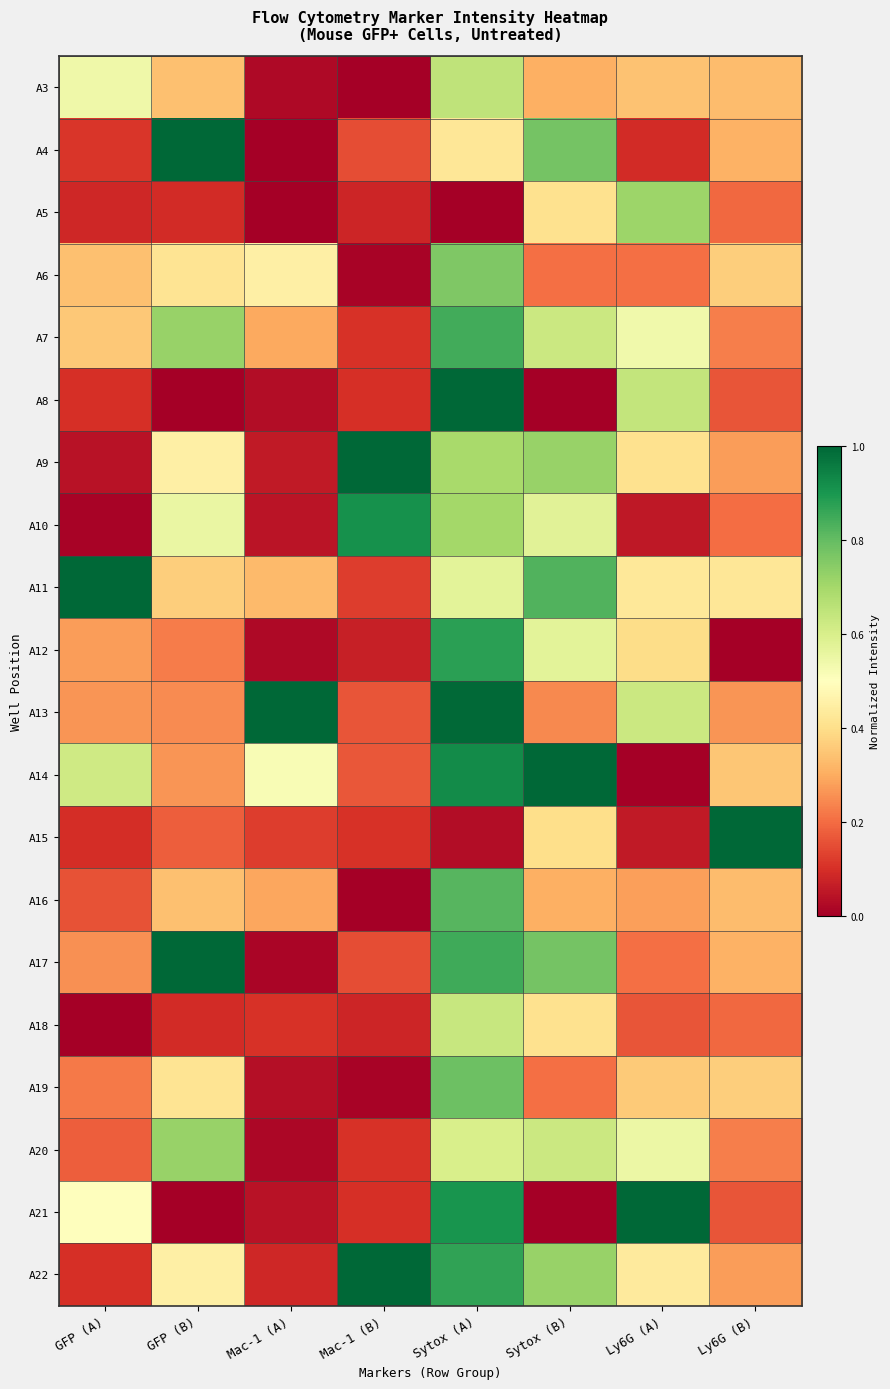

At how many categories does at least one series exceed 0?

8